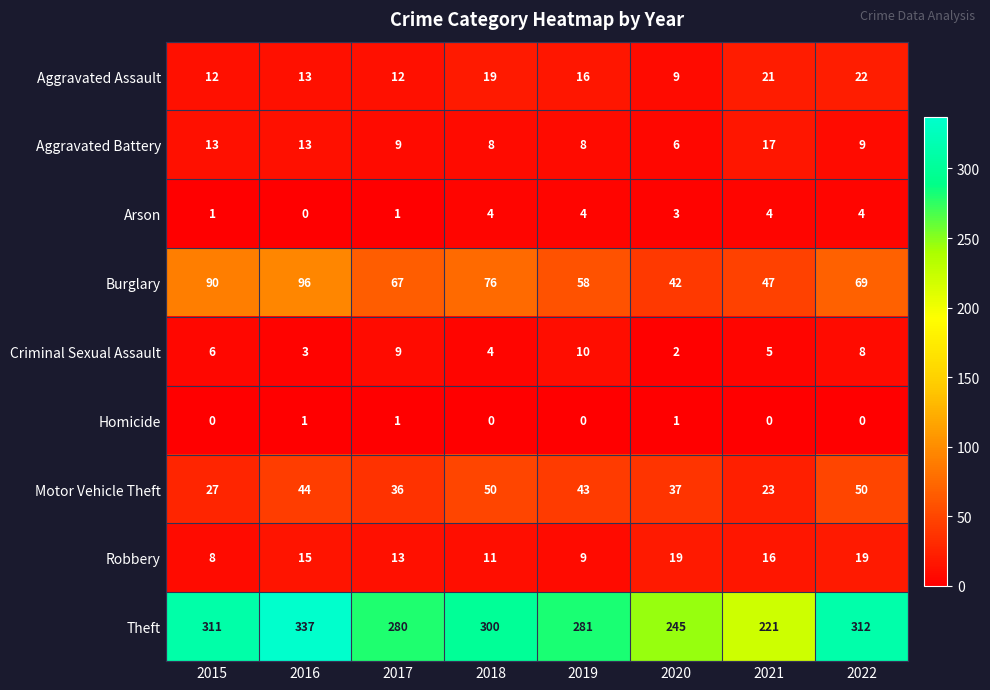

What is the difference between the maximum and minimum values in the Robbery series?

11